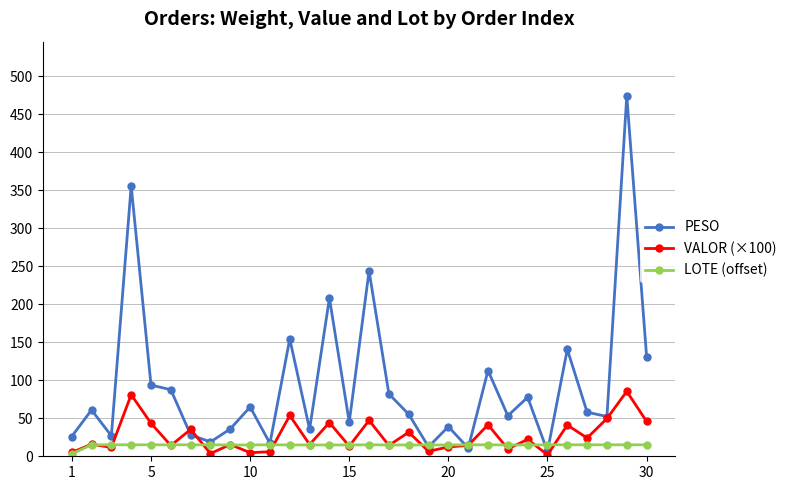

What is the value of the LOTE (offset) point at the 11th from the left?

15.1